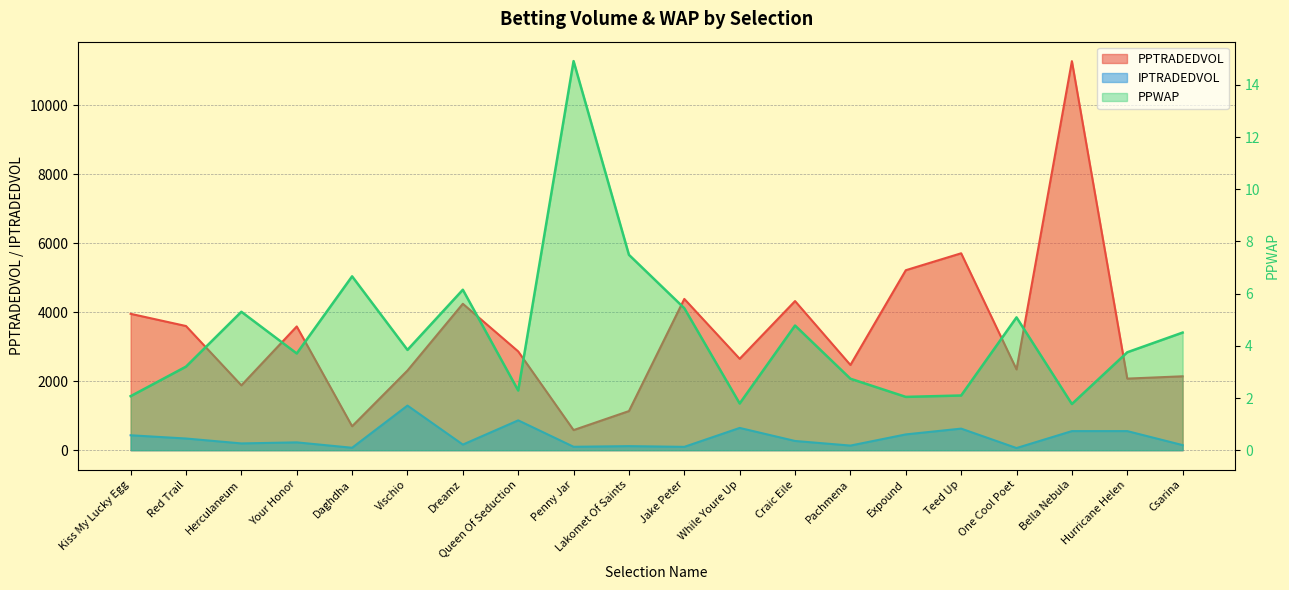

True or false: PPWAP and PPTRADEDVOL intersect in this chart.

False